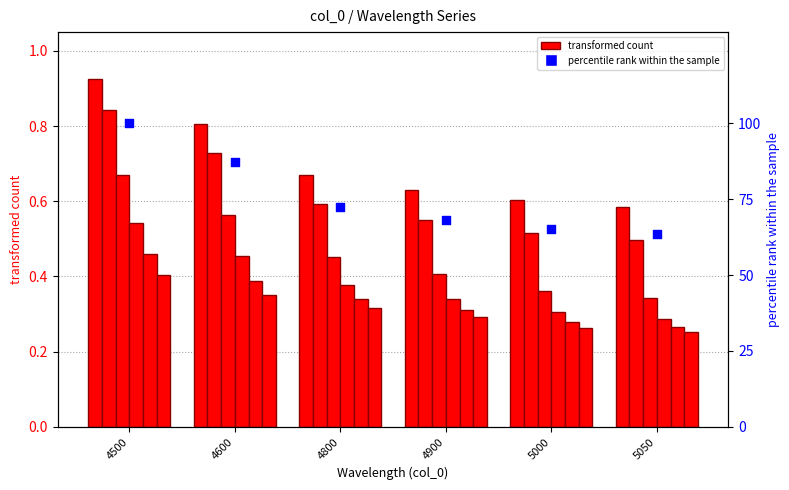

Is the value of 43 at 5000 greater than the value of 108 at 4600?

No